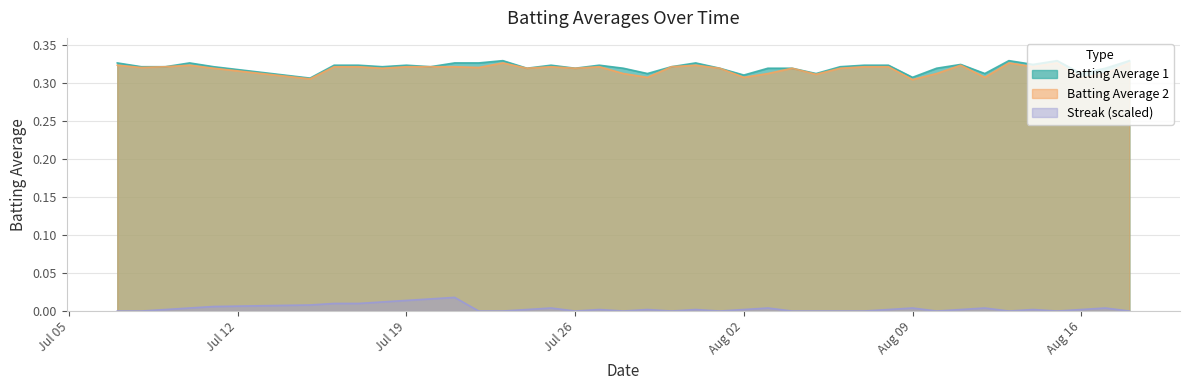

The value of Batting Average 1 at 2010-08-04 is 0.1. True or false?

False